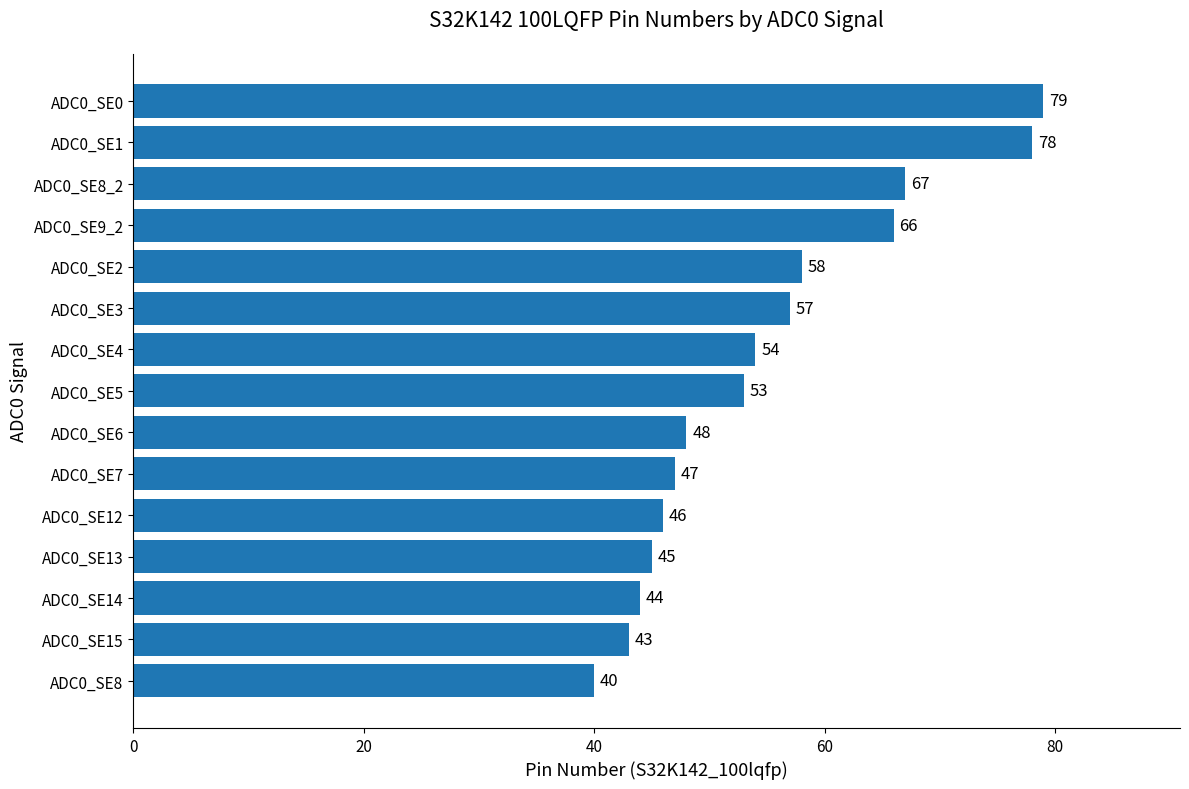

Between ADC0_SE6 and ADC0_SE2, which is larger?

ADC0_SE2